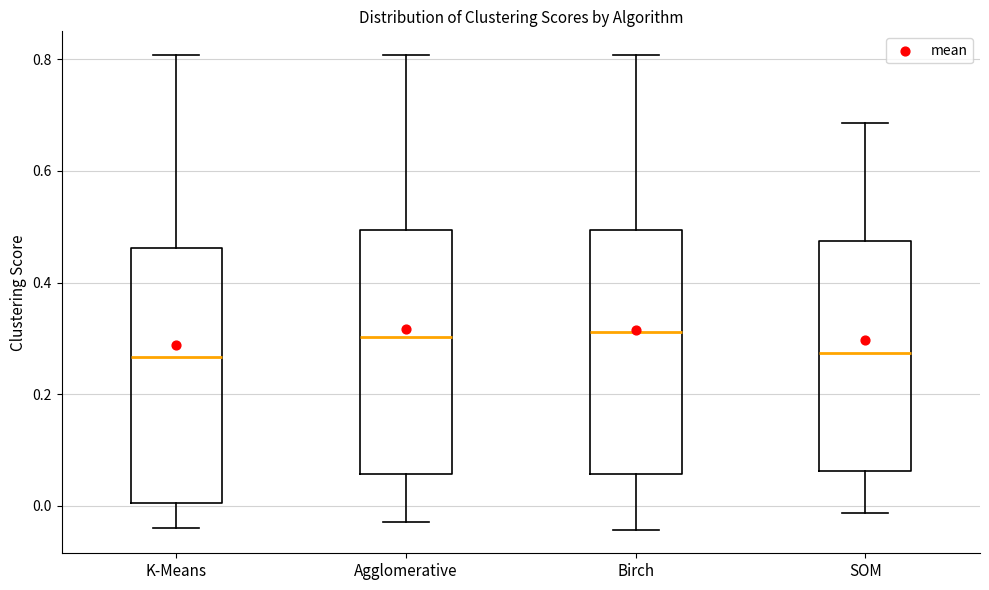

Reading left to right, read every box against the y-axis: the position of its median line, the range the box covers, and the ends of its whiskers. The values are not printed on the chart, so give them approximately, as read against the axis.

K-Means: median 0.26, box 0.00 to 0.46, whiskers -0.04 to 0.80
Agglomerative: median 0.30, box 0.06 to 0.50, whiskers -0.02 to 0.80
Birch: median 0.32, box 0.06 to 0.50, whiskers -0.04 to 0.80
SOM: median 0.28, box 0.06 to 0.48, whiskers -0.02 to 0.68